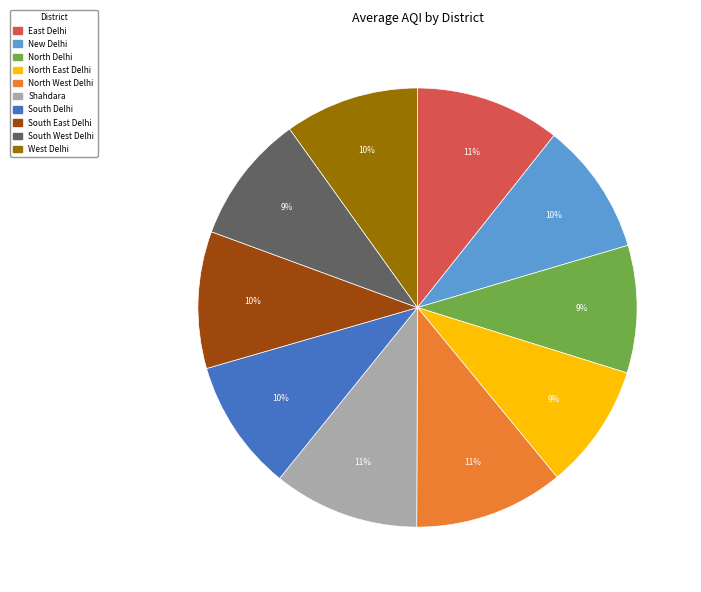

Which has a higher value, East Delhi or South West Delhi?

East Delhi